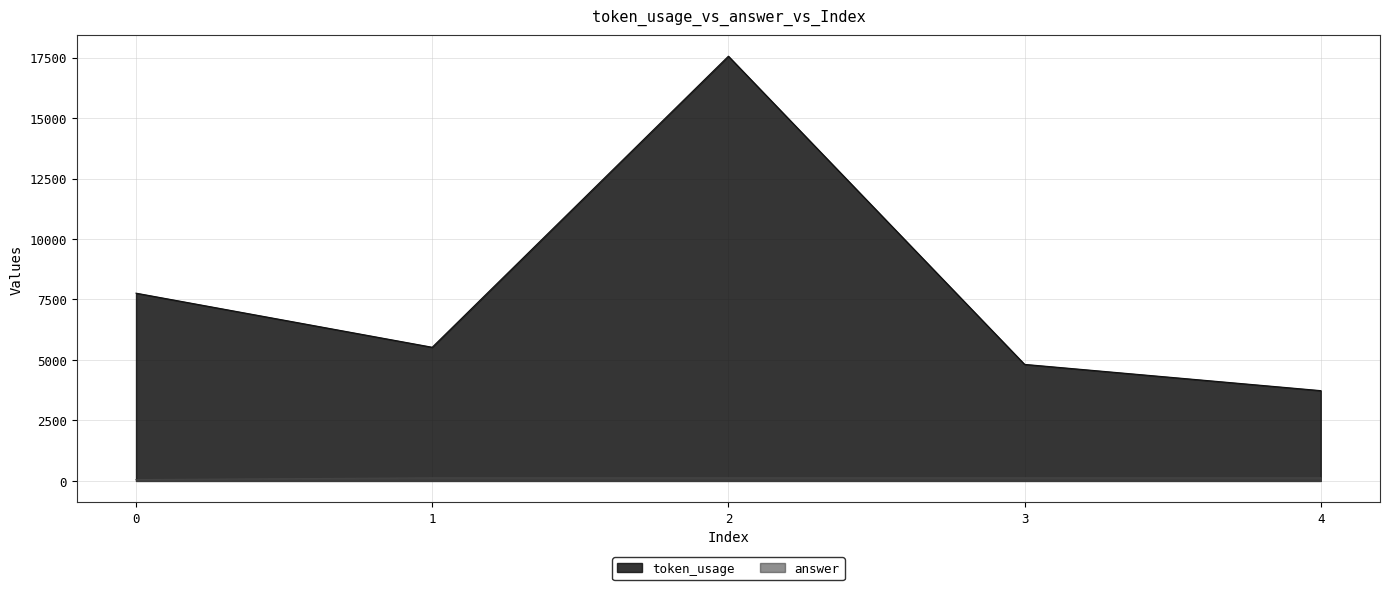

The value of answer at 1 is 82. True or false?

False